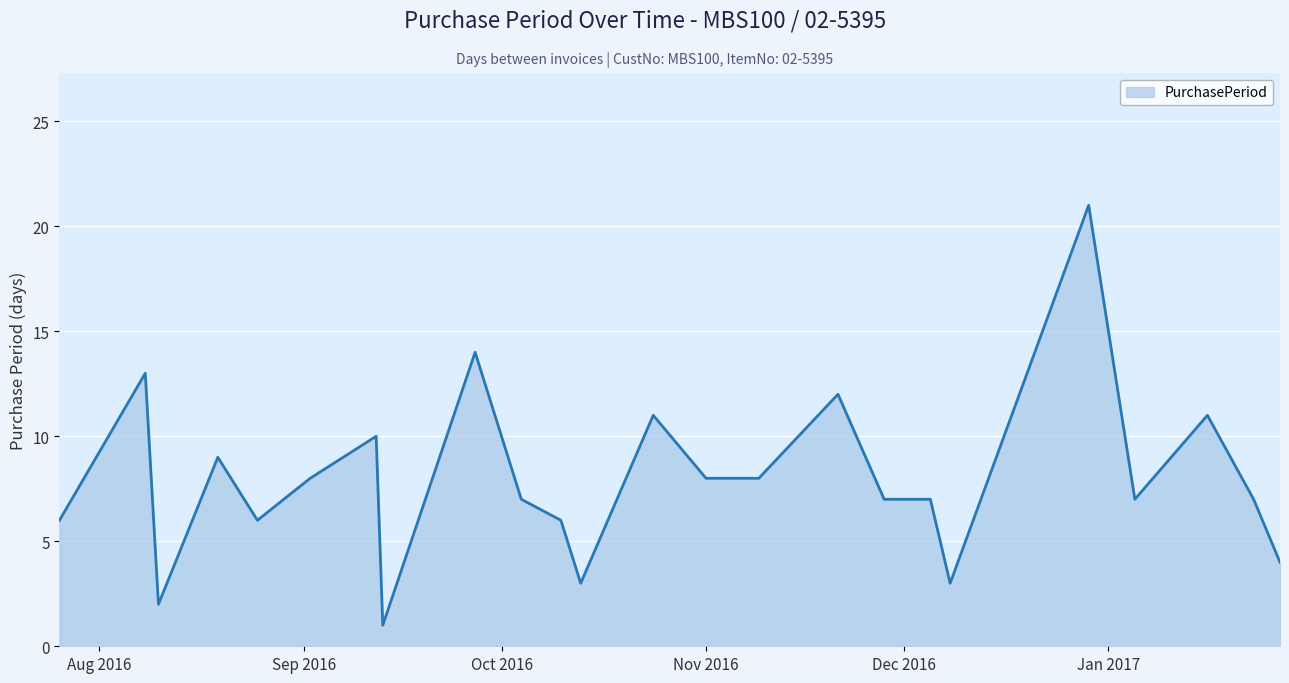

What is the greatest value displayed?

21